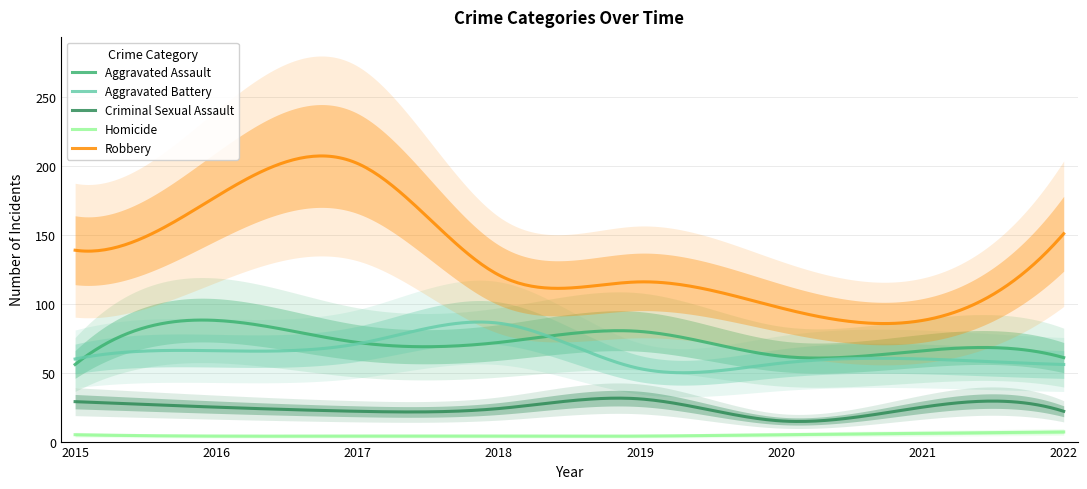

What is the value of the Homicide point at the 6th from the left?

5